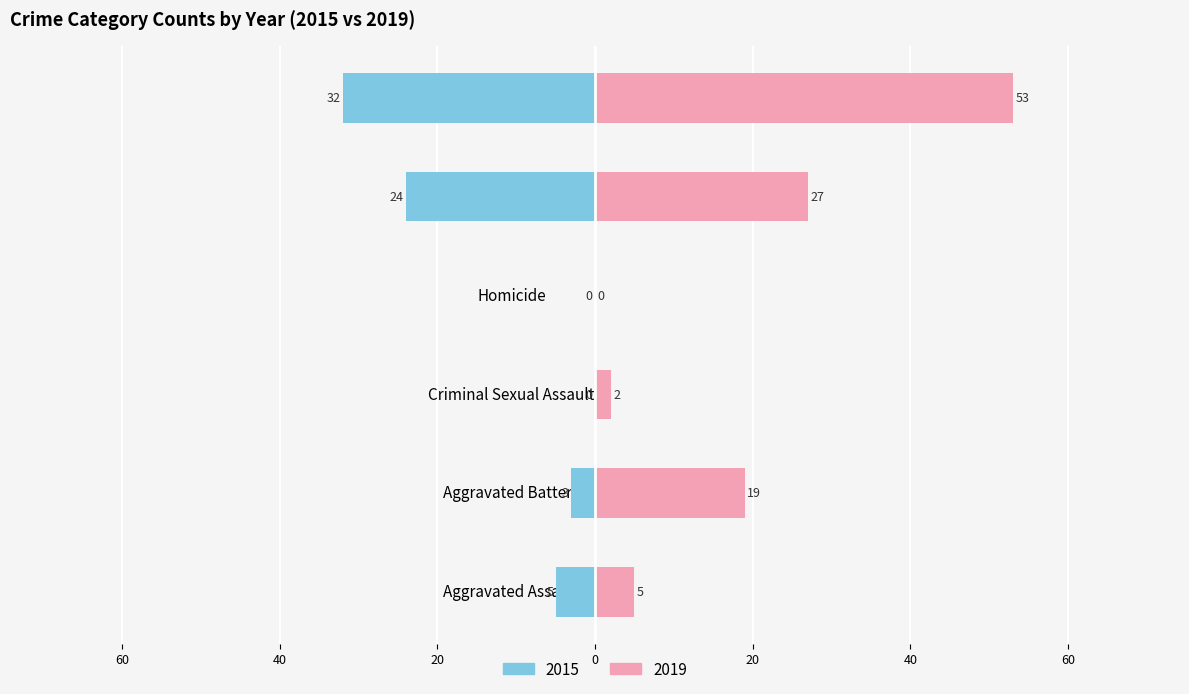

Are the bars grouped side by side (vs. stacked)?

Yes